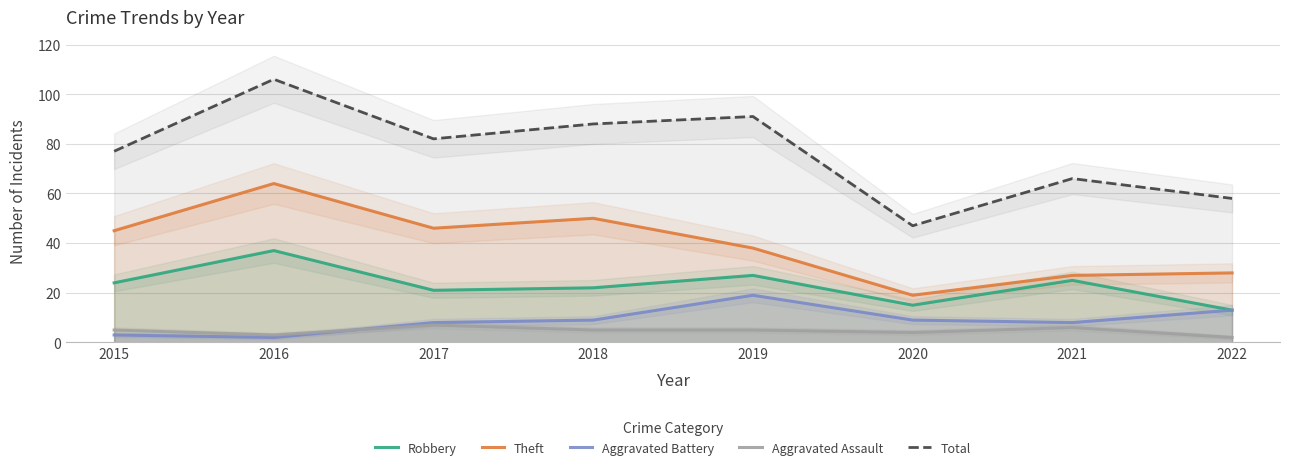

At which label is Theft closest to 41?

2019